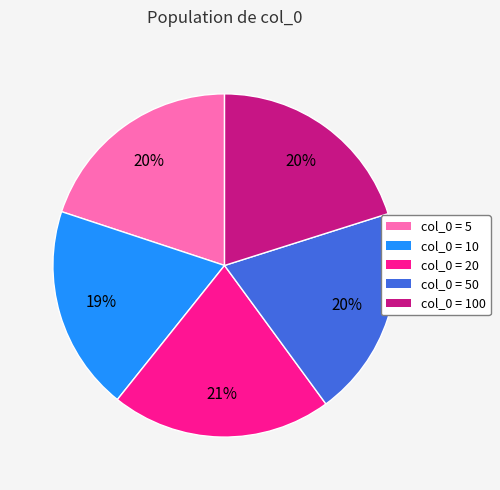

True or false: col_0 = 10 accounts for 19% of the total.

True